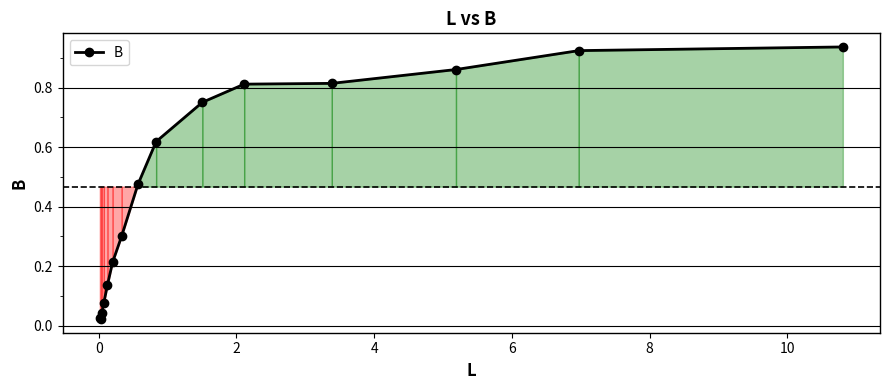

What is the value of the 7th point from the left?

0.3